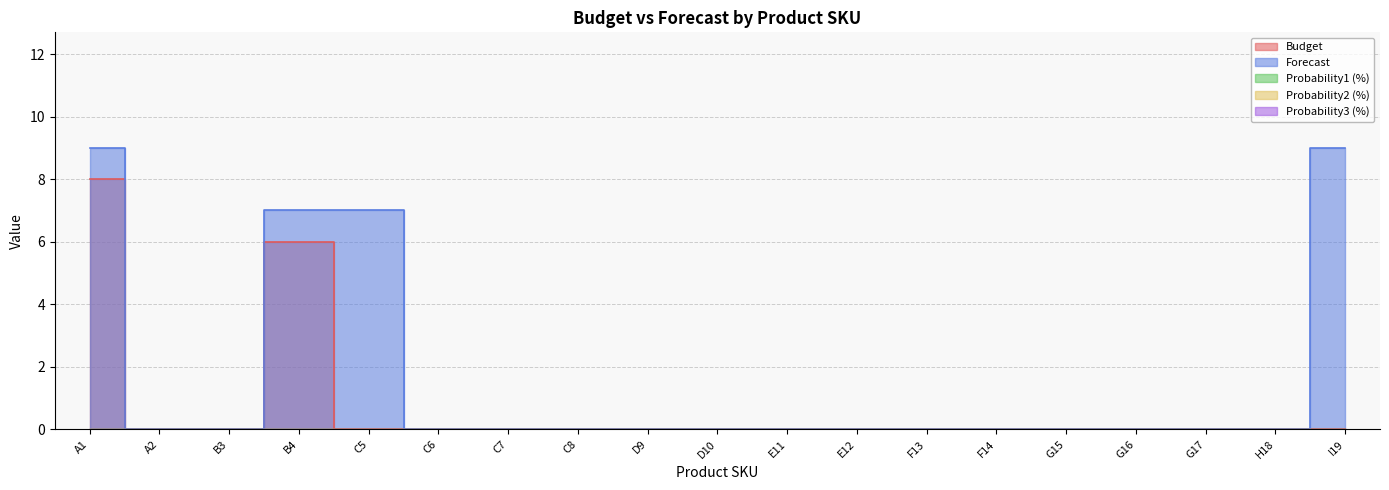

How many data points in Forecast are above 0?

4